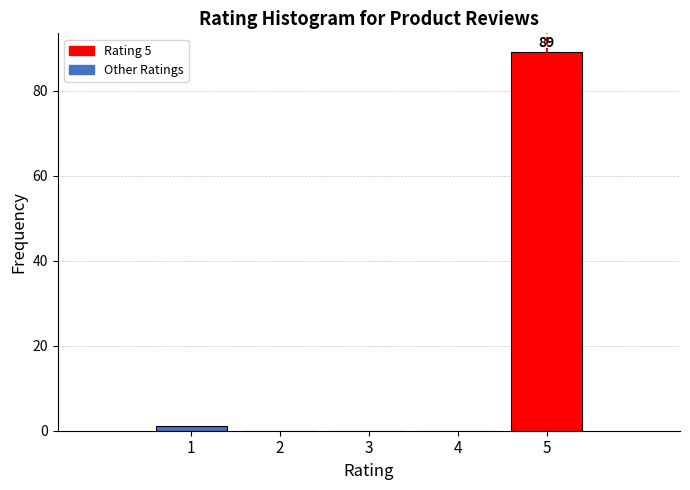

Reading right to left, what are all the values shown in this chart?

5=89	4=0	3=0	2=0	1=1